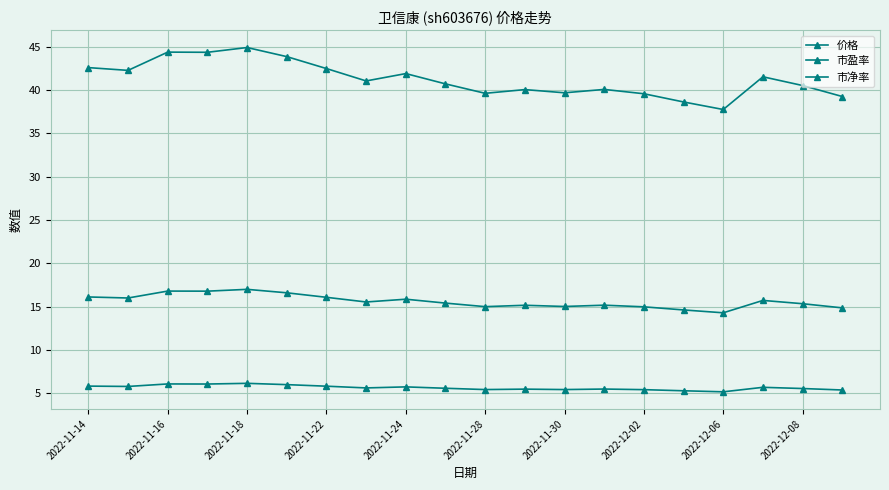

How many lines are shown in the chart?

3